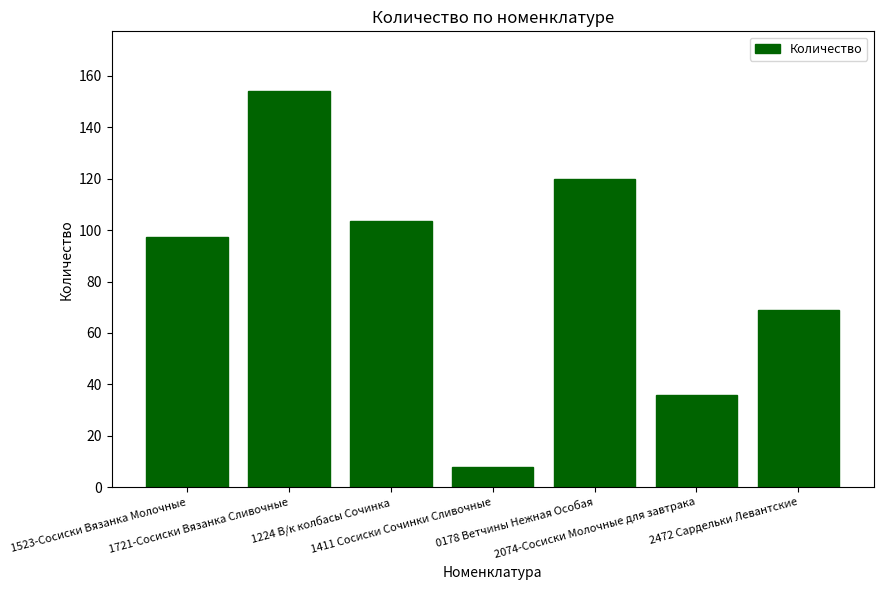

What is the difference between the second highest and second lowest values?

83.9